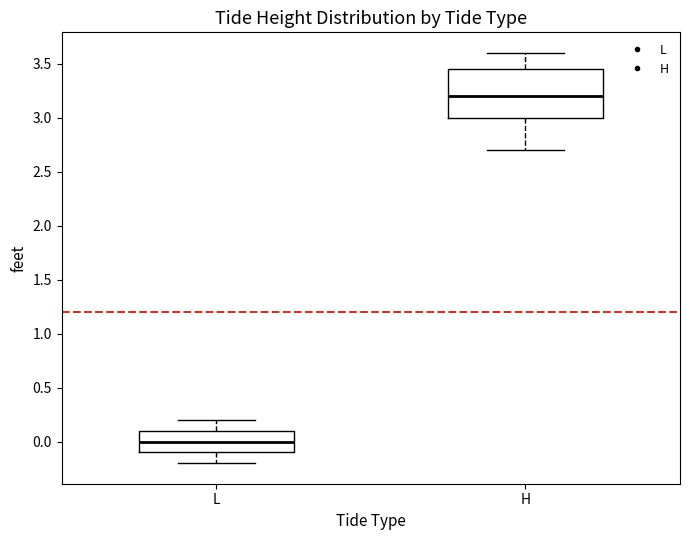

Reading left to right, transcribe this box plot: for each box, give where its median line is, the range the box spans, and where its two whiskers end, as read against the y-axis. The values are not printed on the chart, so give them approximately, as read against the axis.

L: median 0.00, box -0.10 to 0.10, whiskers -0.20 to 0.20
H: median 3.20, box 3.00 to 3.45, whiskers 2.70 to 3.60